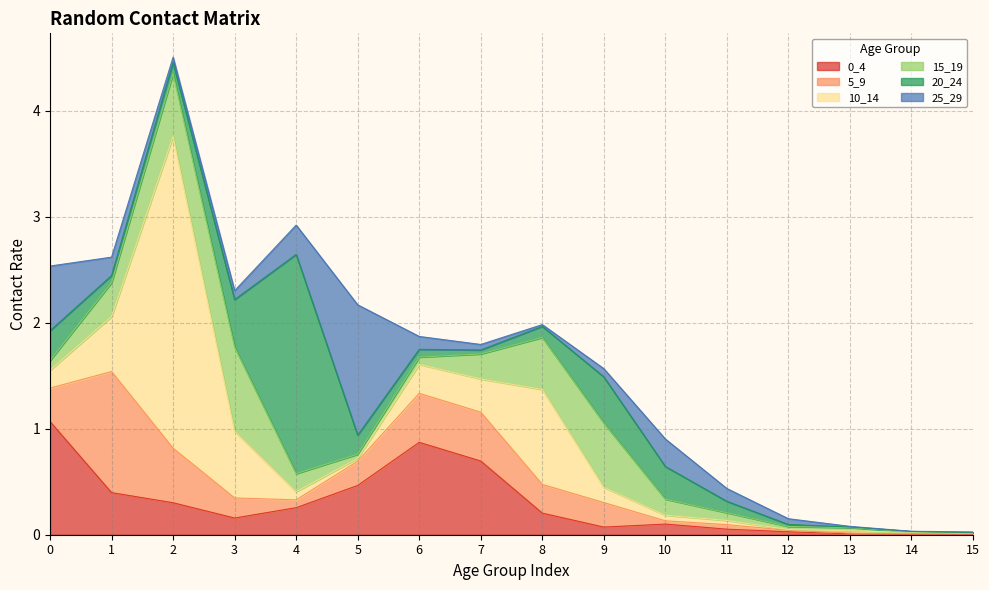

At which label does 5_9 reach its minimum?

14